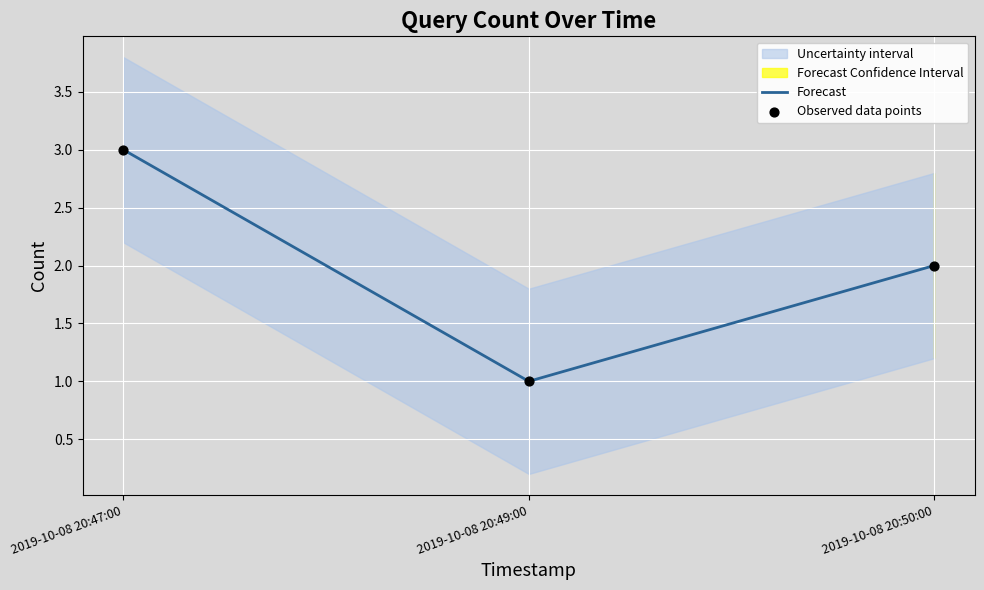

The Forecast series shows 2 at 2019-10-08 20:50:00. True or false?

True